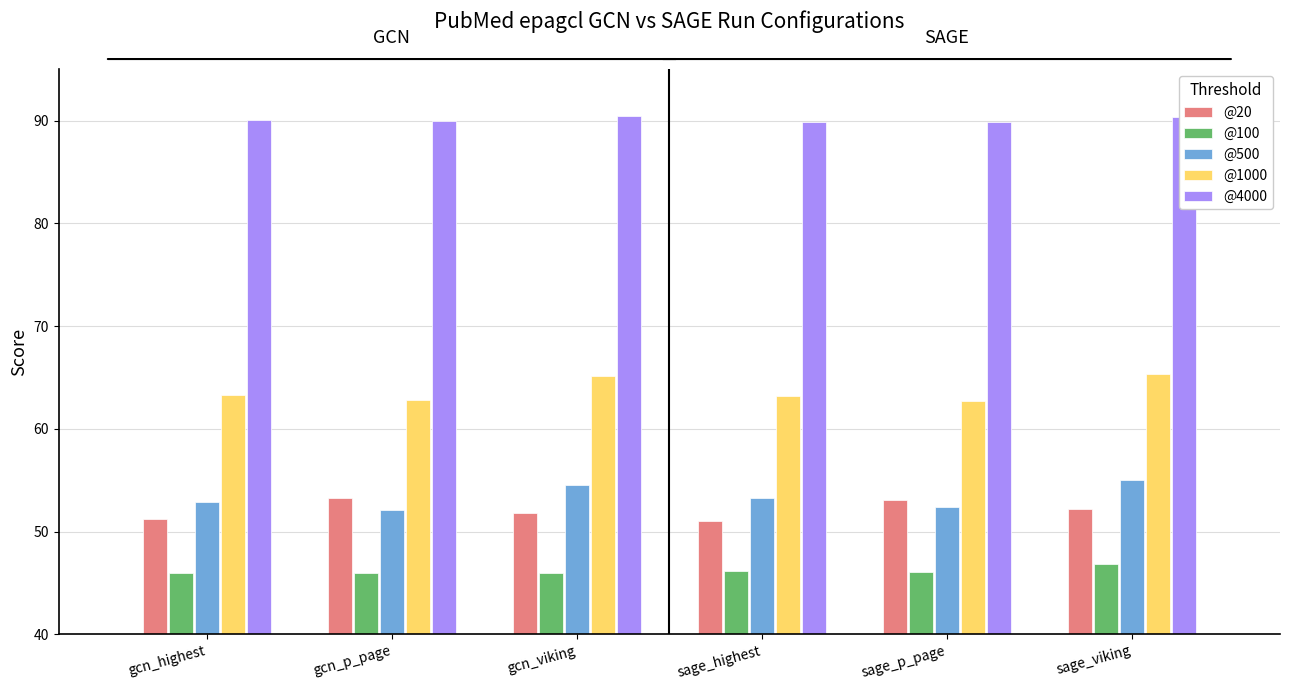

What is the greatest value displayed?

90.5